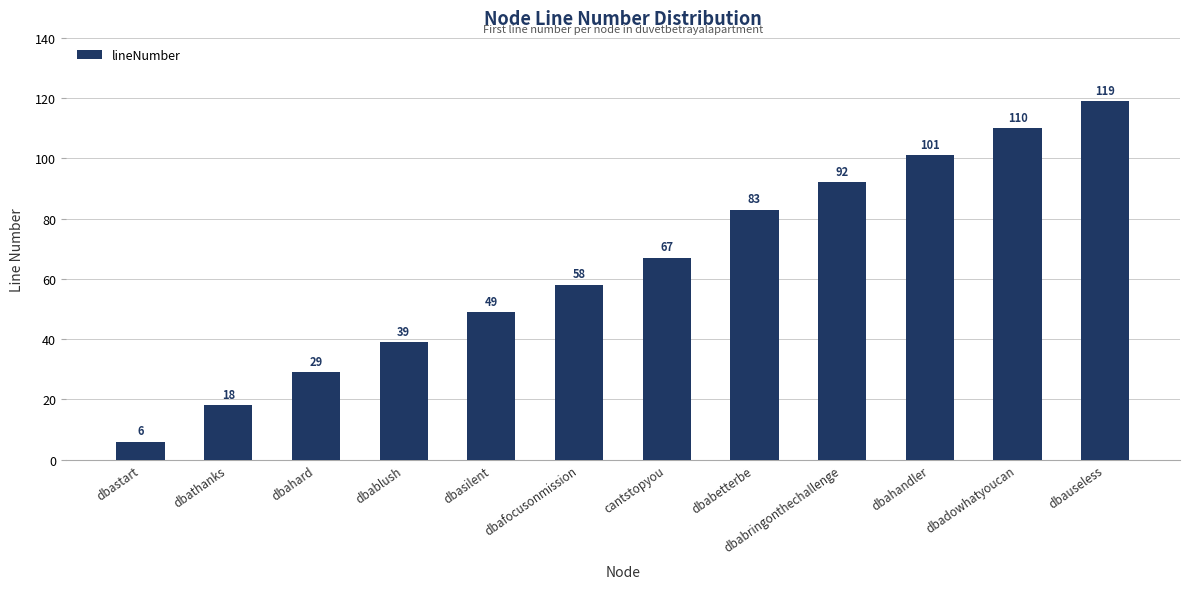

How many bars are there in total?

12